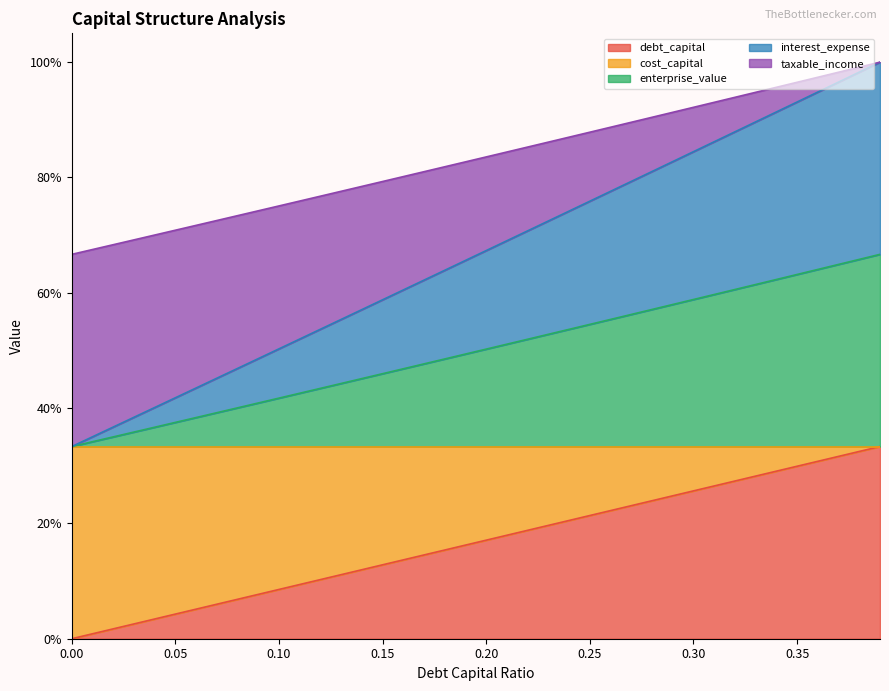

Which series has the largest total across all categories?

interest_expense